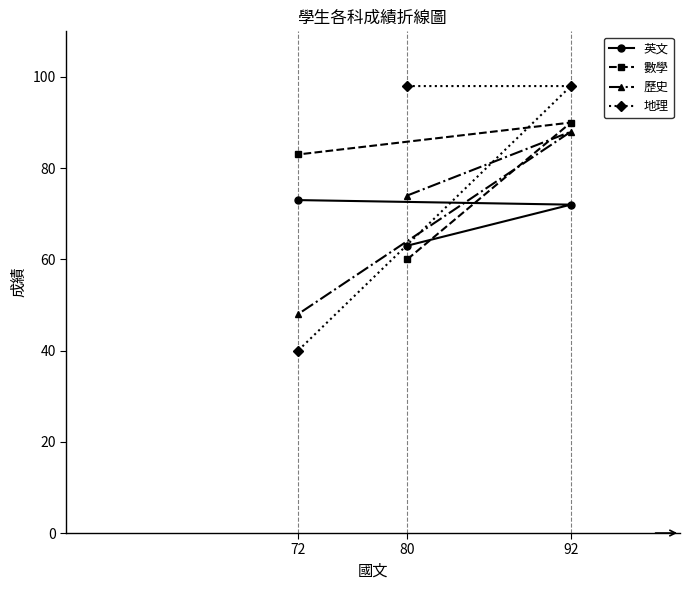

Which series changed the most between 80 and 92?

數學